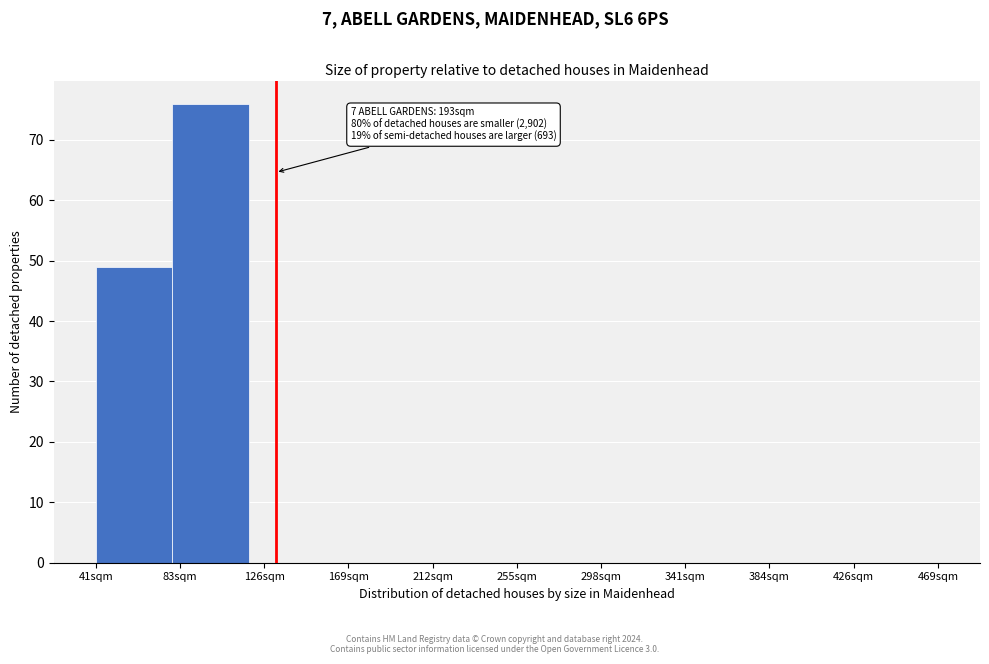

Reading right to left, list all the values displayed in this chart.

469sqm=0	426sqm=0	384sqm=0	341sqm=0	298sqm=0	255sqm=0	212sqm=0	169sqm=0	126sqm=0	83sqm=76	41sqm=49